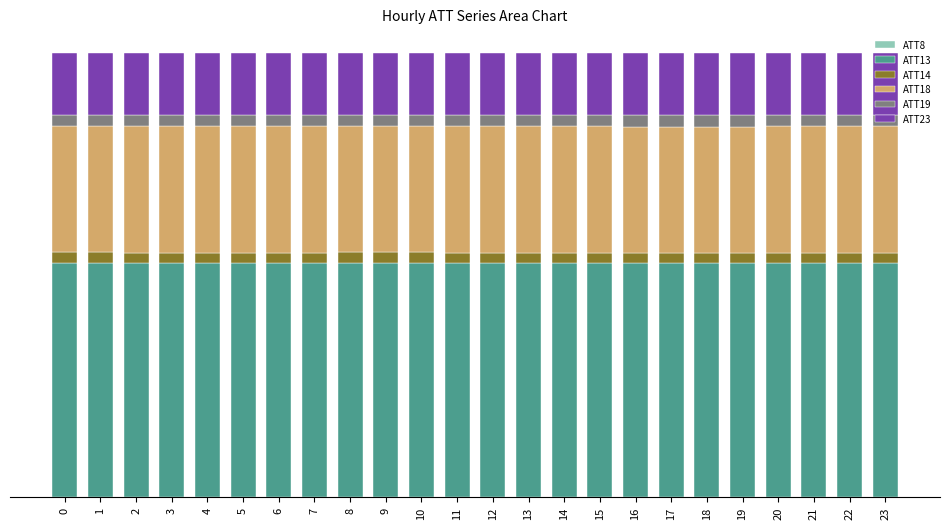

What is the total value across all series at 21?

1.0